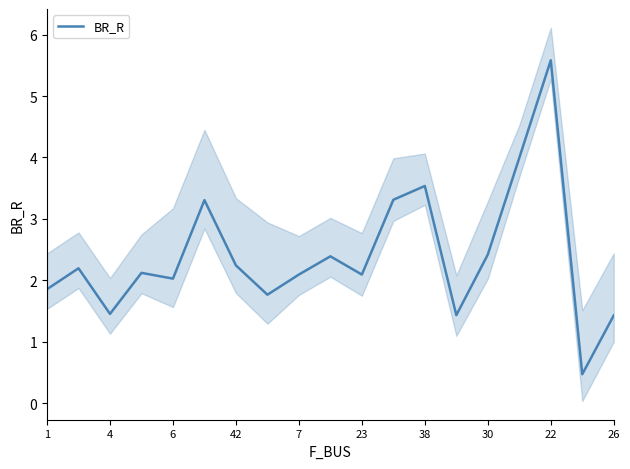

What is the label of the 16th point from the left?

15